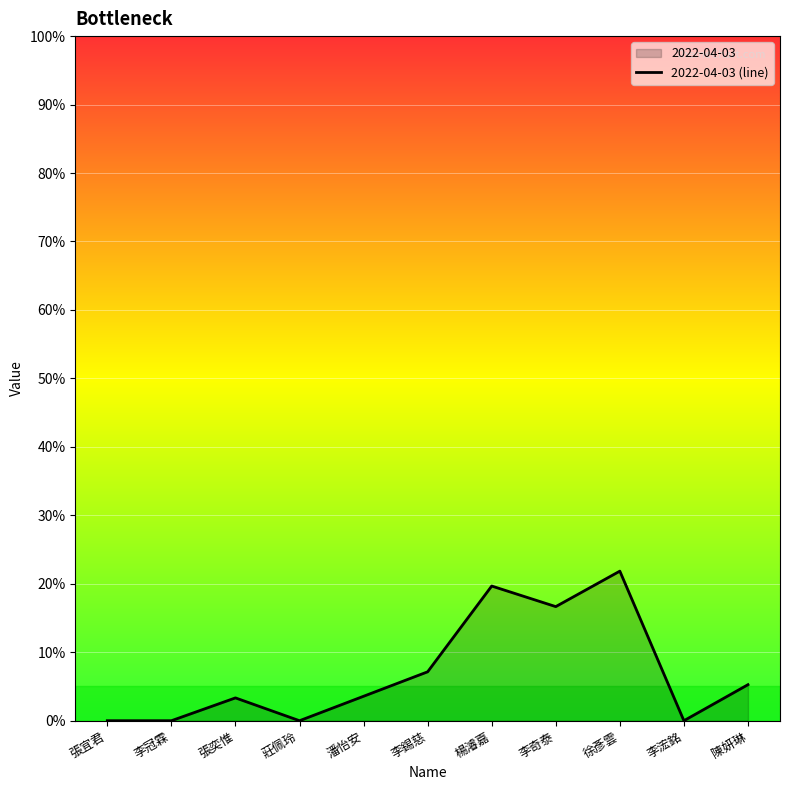

Reading left to right, transcribe all the data shown in this chart.

張宜君=0.0	李冠霖=0.0	張奕惟=0.0	莊佩玲=0.0	潘怡安=0.0	李錫慈=0.1	楊濬嘉=0.2	李奇泰=0.2	徐彥雲=0.2	李浤銘=0.0	陳妍琳=0.1